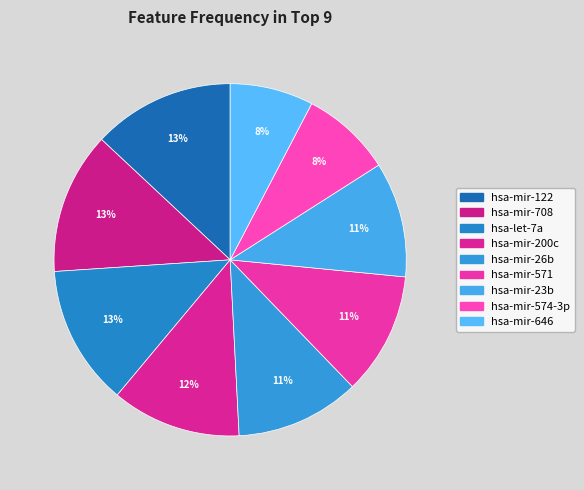

Is there a majority slice in this chart?

No